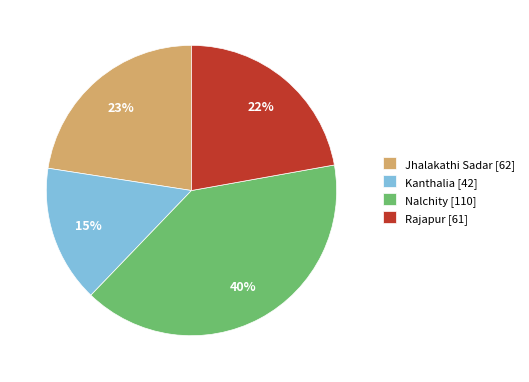

Approximately how many times larger is the value at Kanthalia [42] compared to Nalchity [110]?

0.4